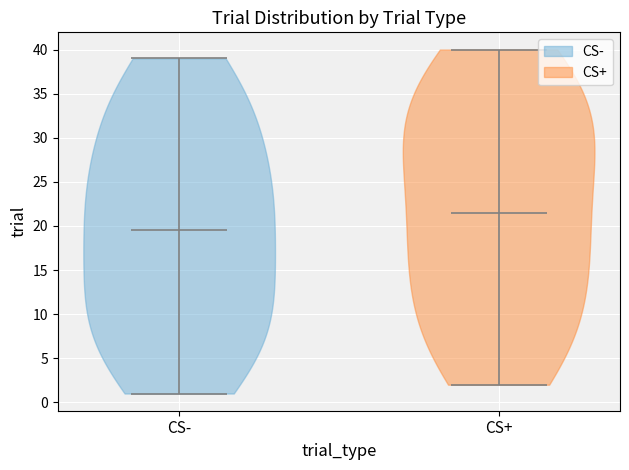

Reading left to right, read every violin against the y-axis: where its median line is, and the lowest and highest points it reaches. The values are not printed on the chart, so give them approximately, as read against the axis.

CS-: median line 19.5, lowest point 1.0, highest point 39.0
CS+: median line 21.5, lowest point 2.0, highest point 40.0